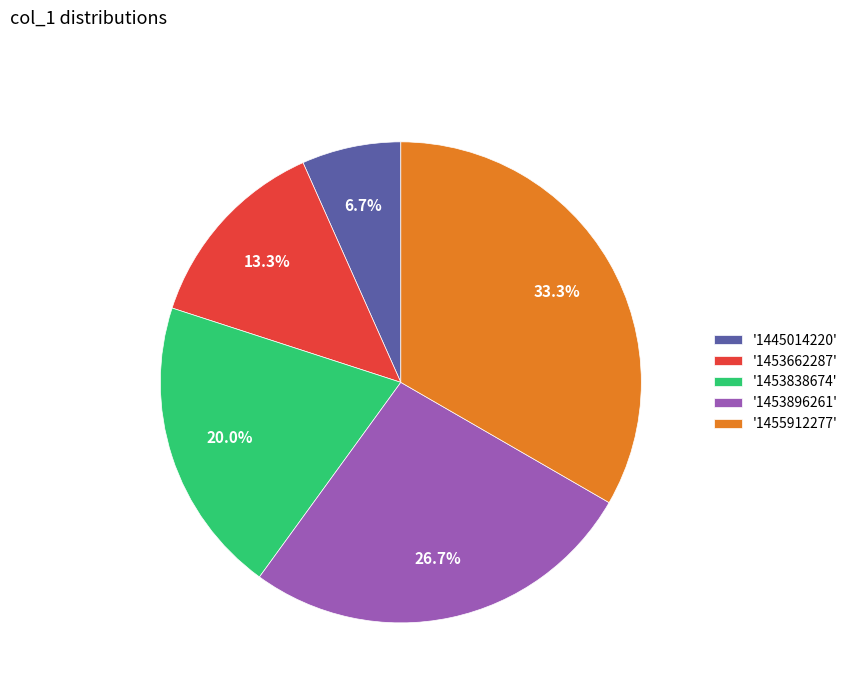

Rank the categories by value from highest to lowest.

'1455912277', '1453896261', '1453838674', '1453662287', '1445014220'